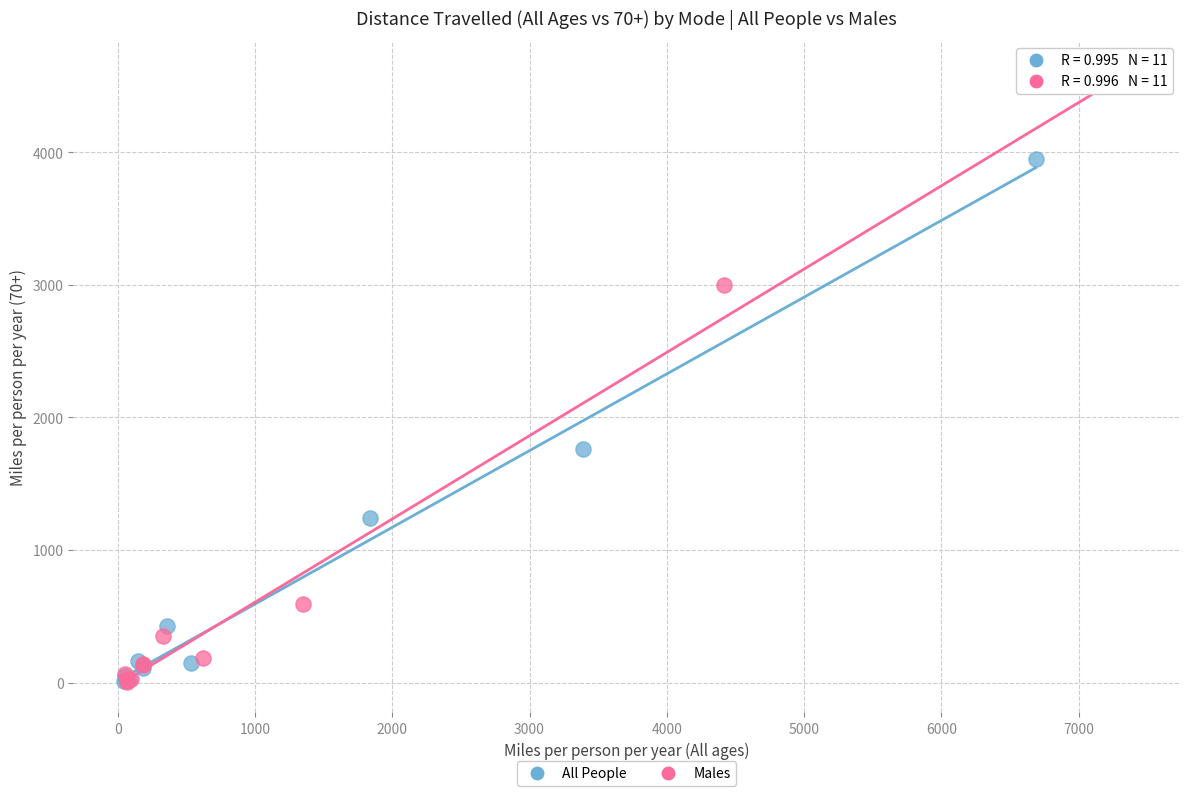

Which series has the widest spread of Y values?

Males